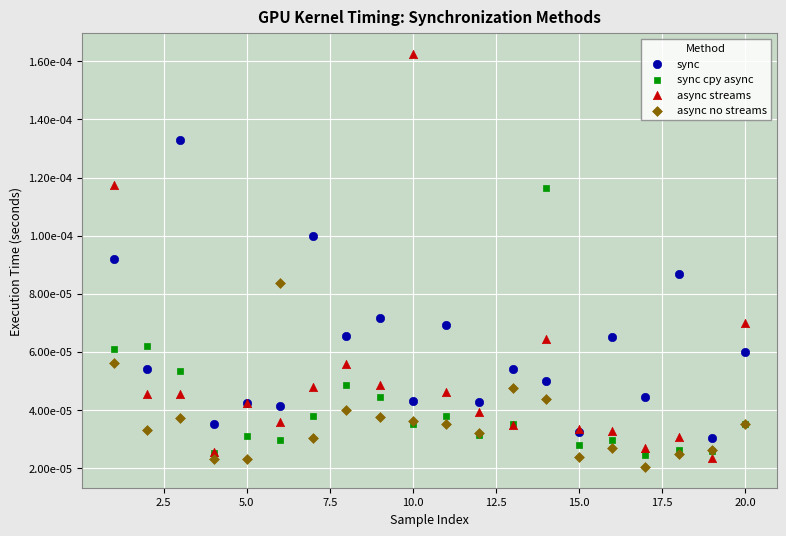

What are all the series names shown in the legend?

sync, sync cpy async, async streams, async no streams